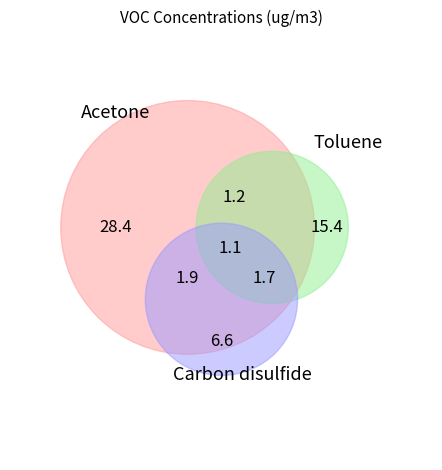

Which slice is the largest?

Acetone